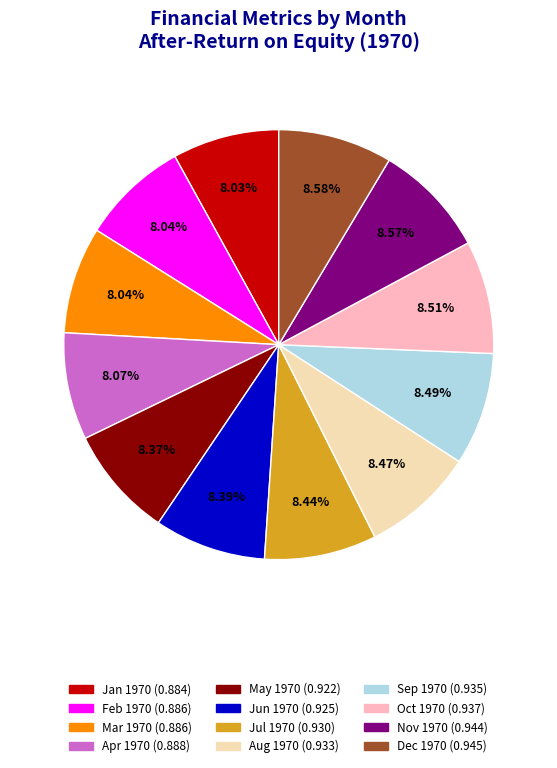

Count the number of slices in the pie.

12